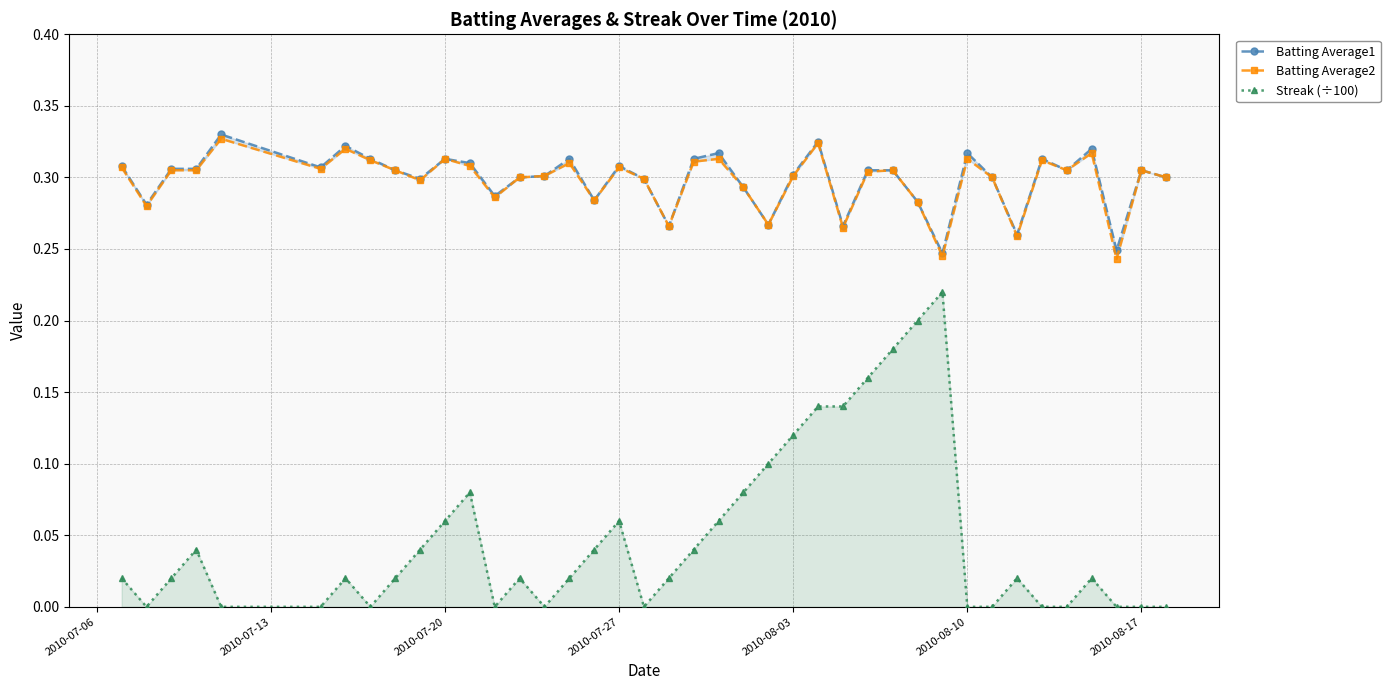

Is it true that Streak (÷100) equals 0.0 at 2010-08-17?

True